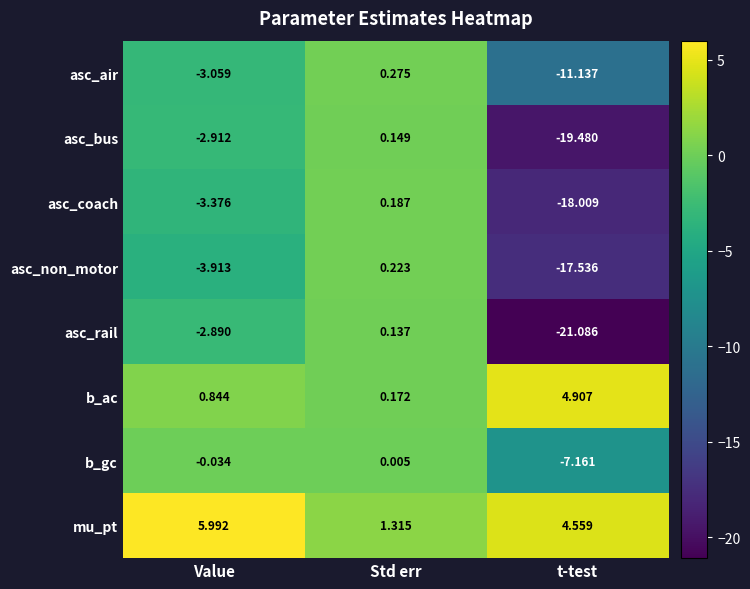

How many distinct data groups are displayed?

8